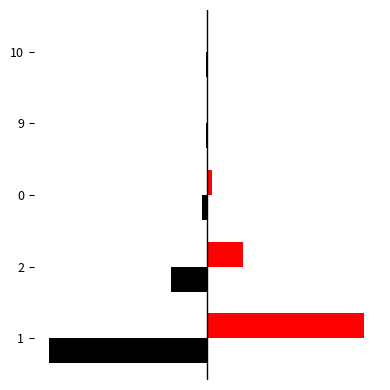

True or false: label_count has a value of -5 at 0.

True